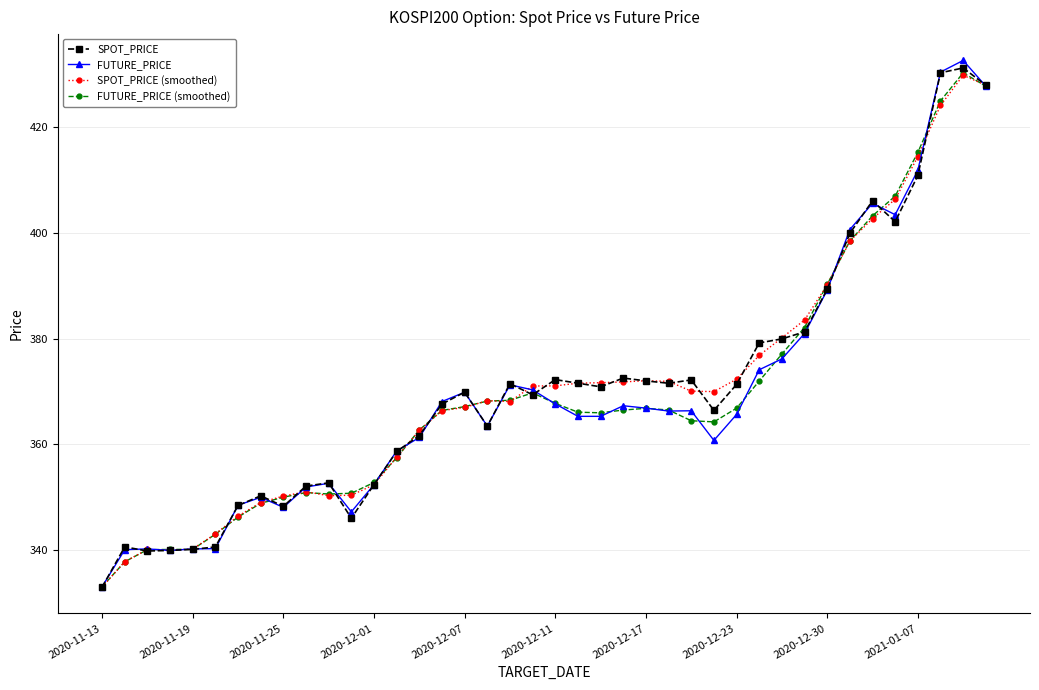

True or false: SPOT_PRICE (smoothed) has more than 0 points higher than both neighbors.

True